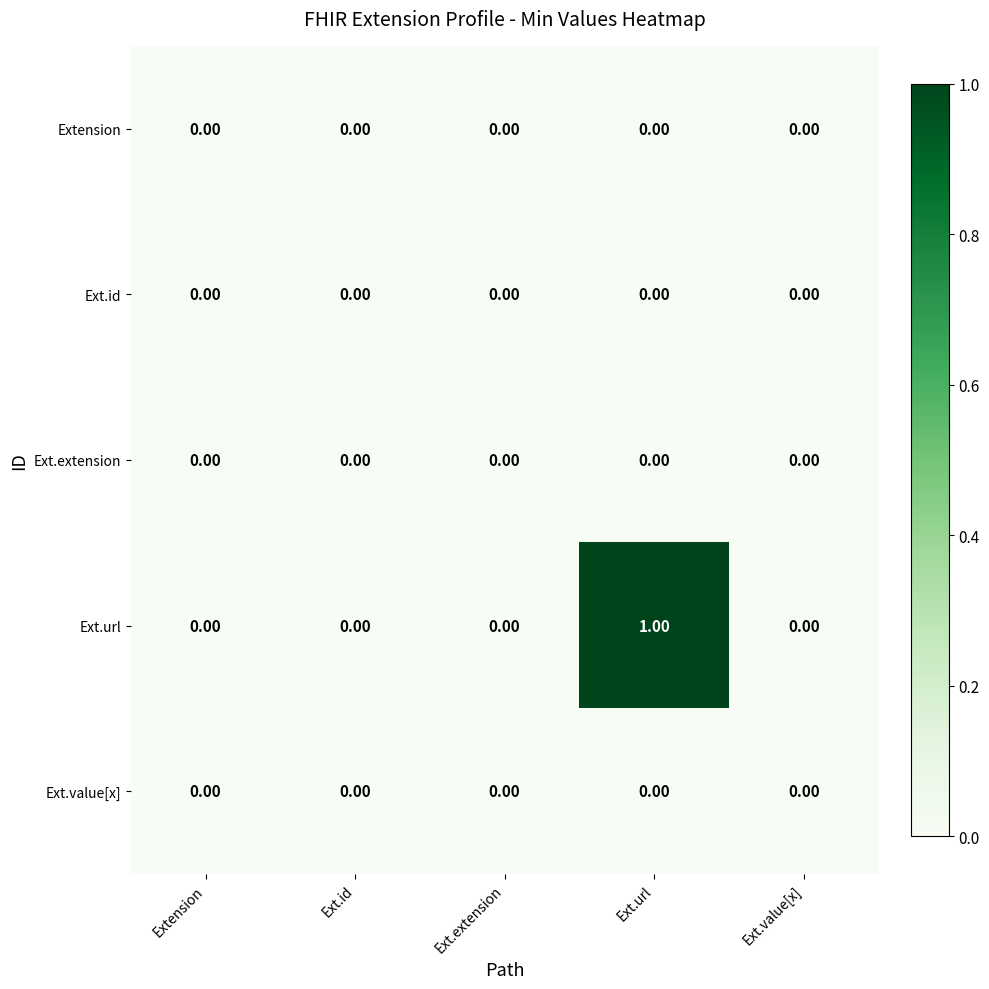

At which category is the sum across all series the highest?

Ext.url